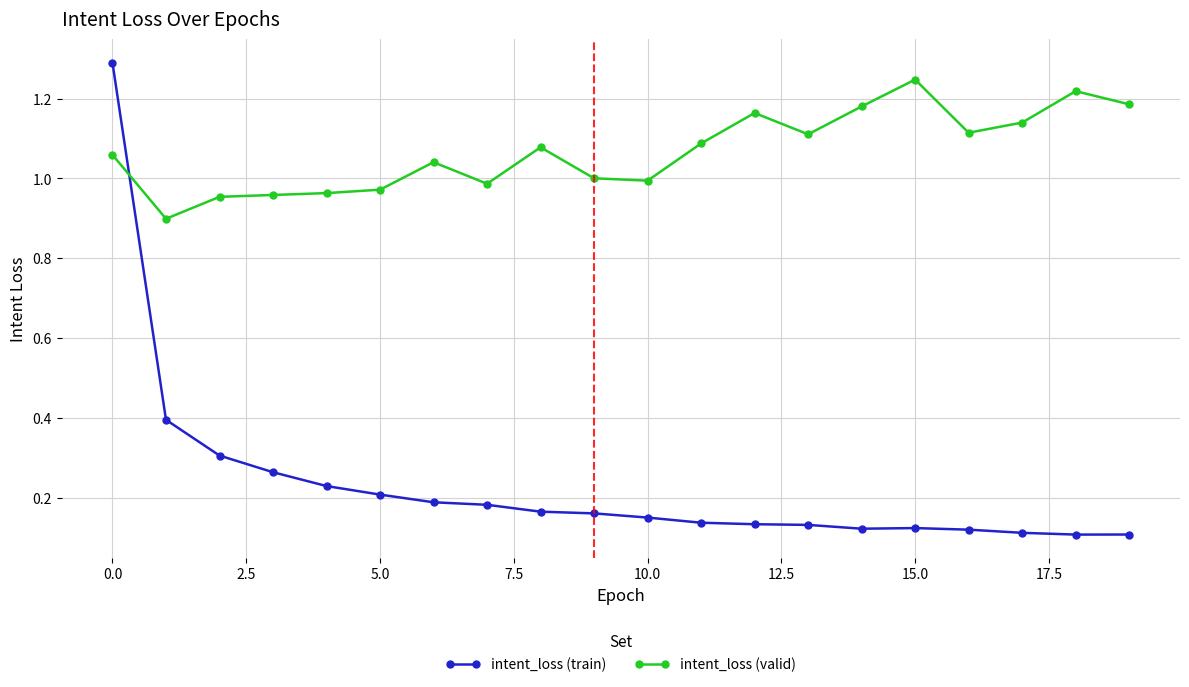

List the series in order of their peak value, highest first.

intent_loss (train), intent_loss (valid)